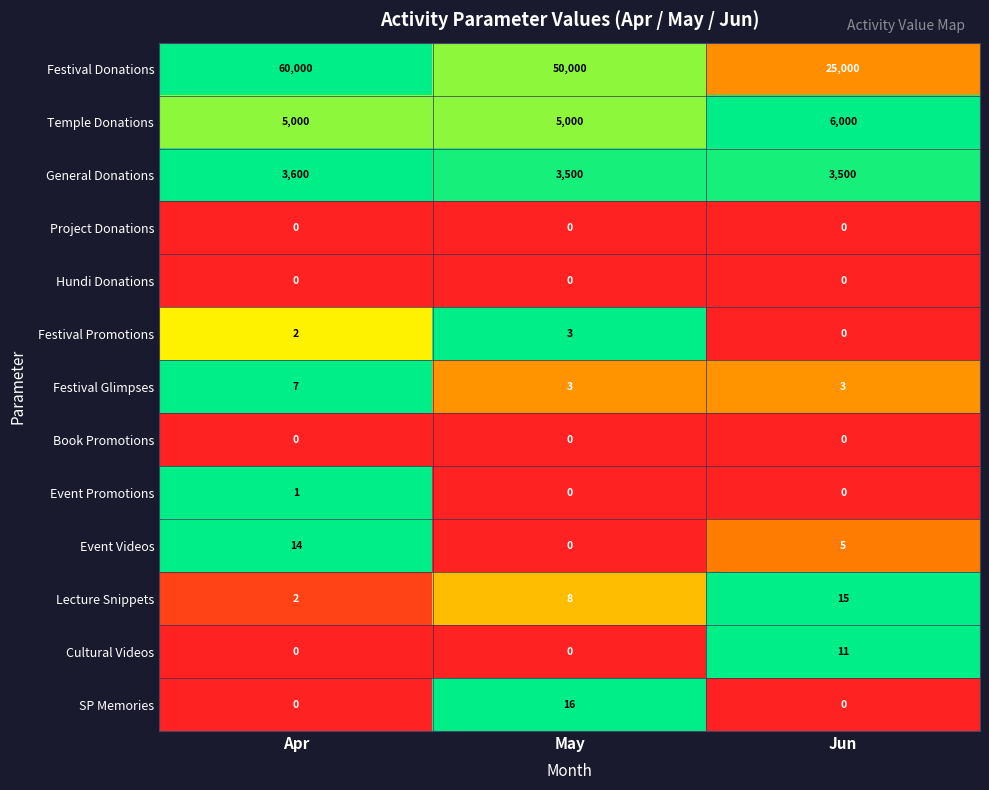

What is the spread (max minus min) of values at May?

50000